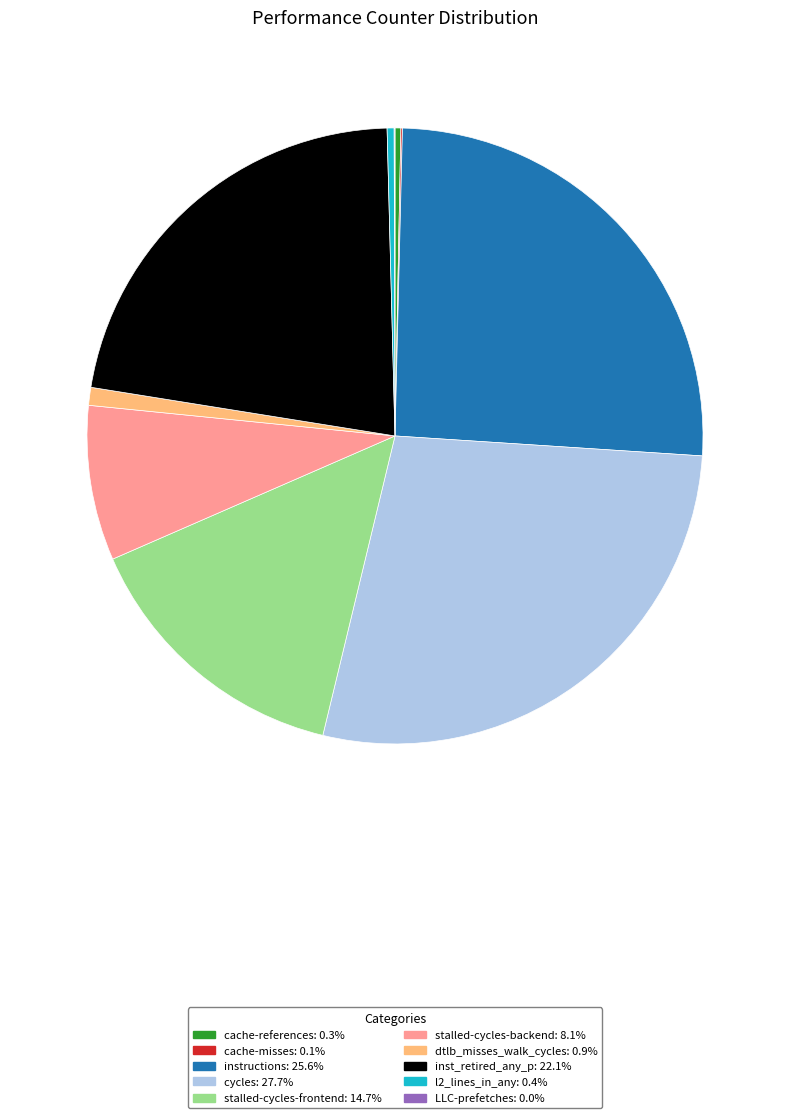

The instructions slice represents 26% of the pie. True or false?

True